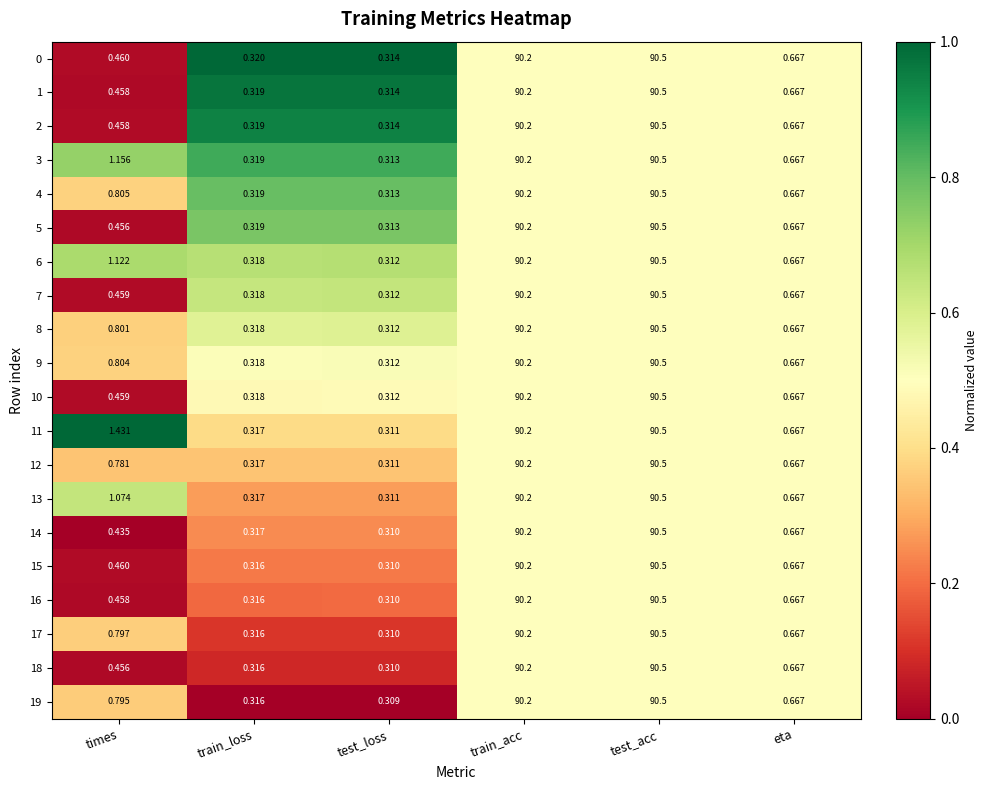

At which category is the sum across all series the highest?

test_acc